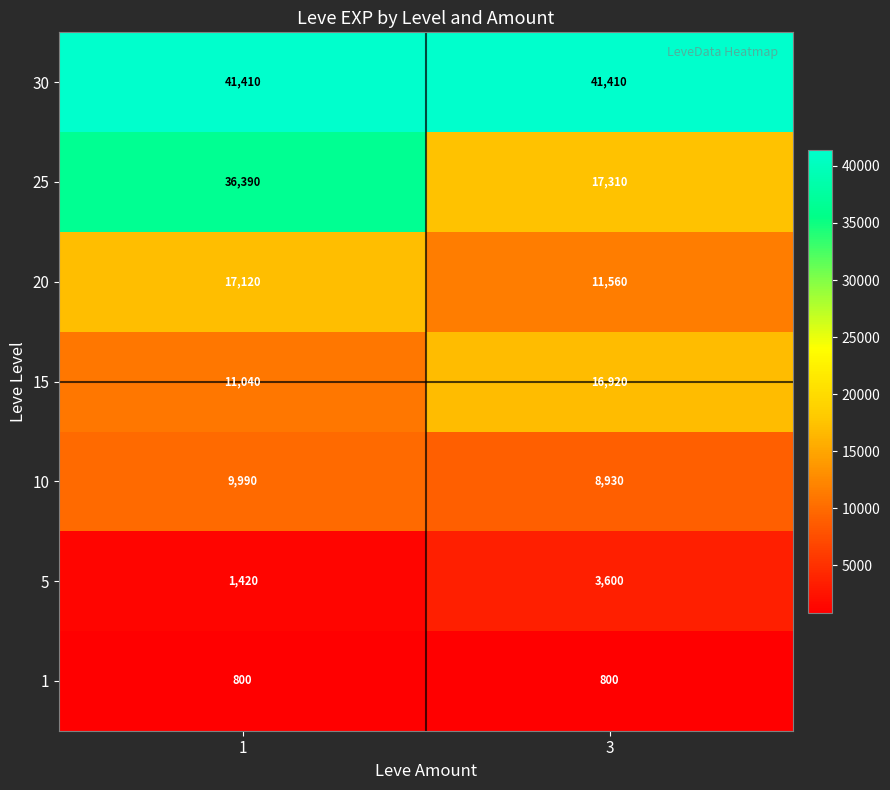

The 10 series shows 8930 at 3. True or false?

True